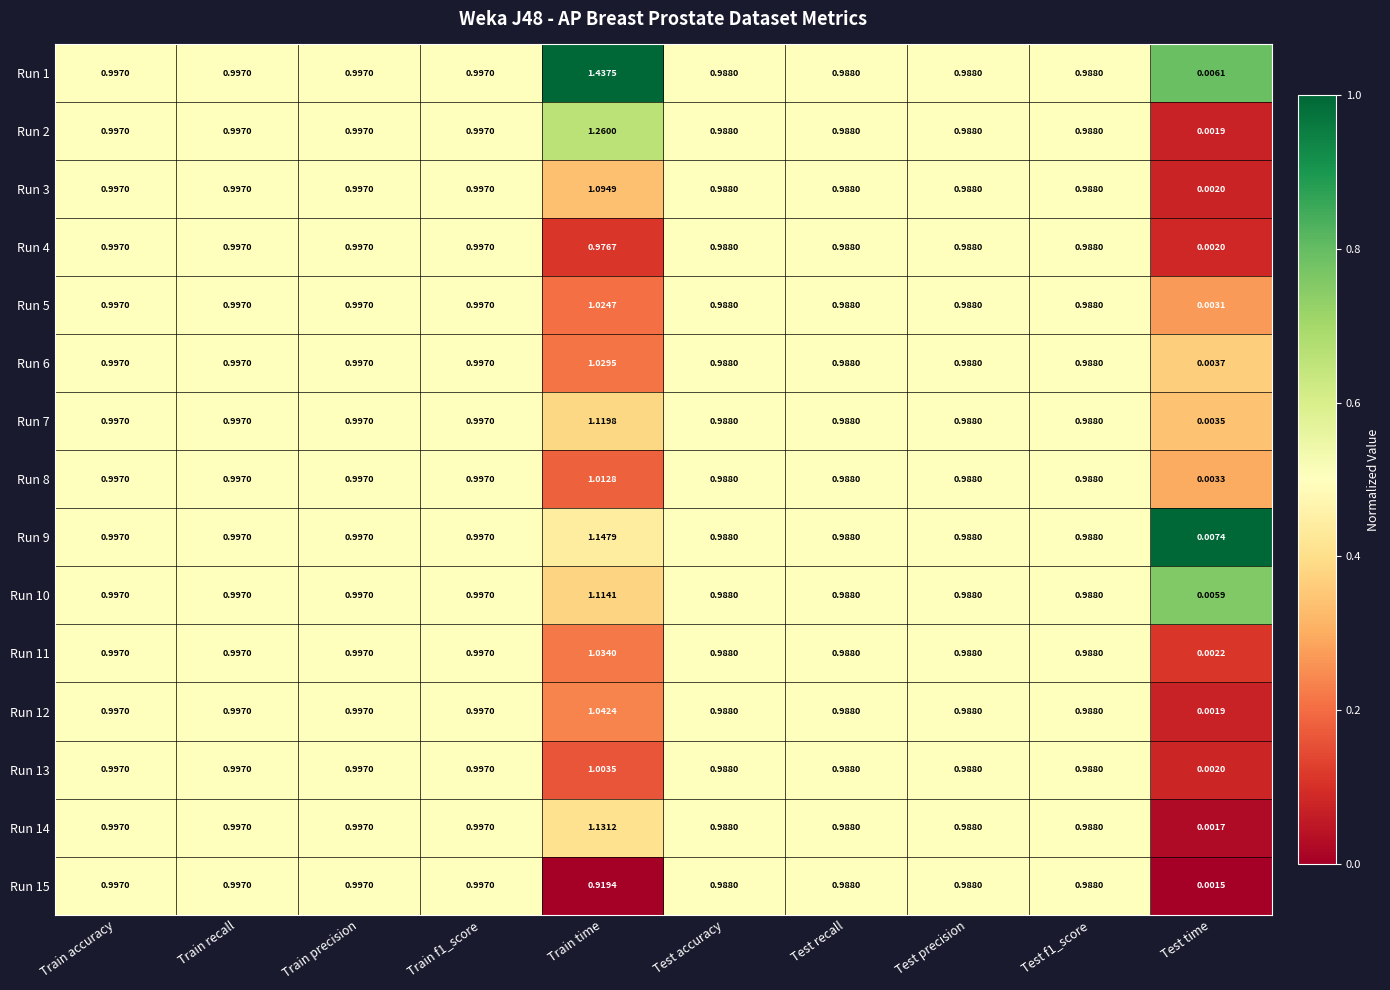

At how many categories does at least one series exceed 0?

10